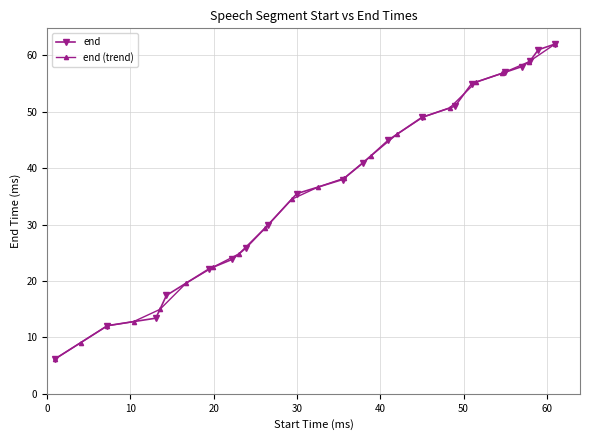

What is the value of the end point at the 19th from the left?

61.0